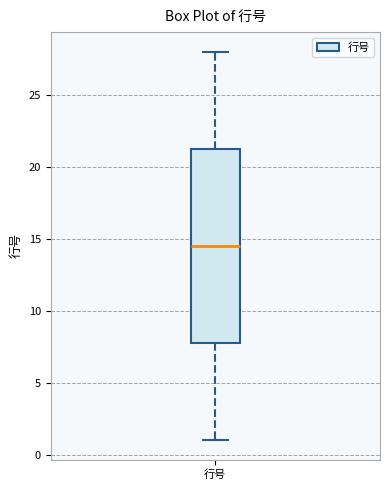

Where is the upper edge of the box for 行号 on the y-axis? The values are not printed on the chart, so give them approximately, as read against the axis.

21.5